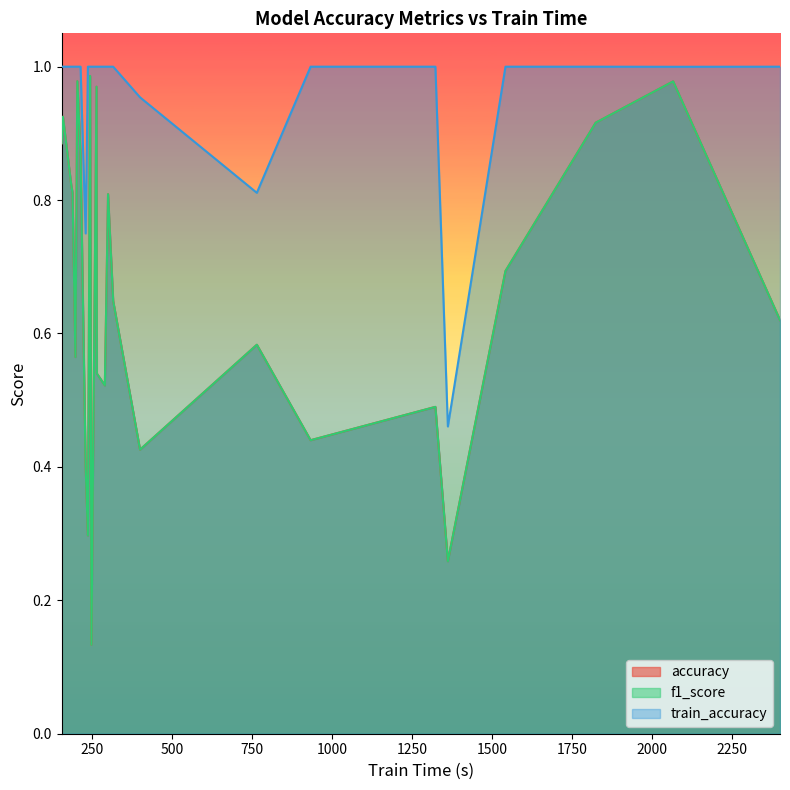

At which category is the sum across all series the highest?

244